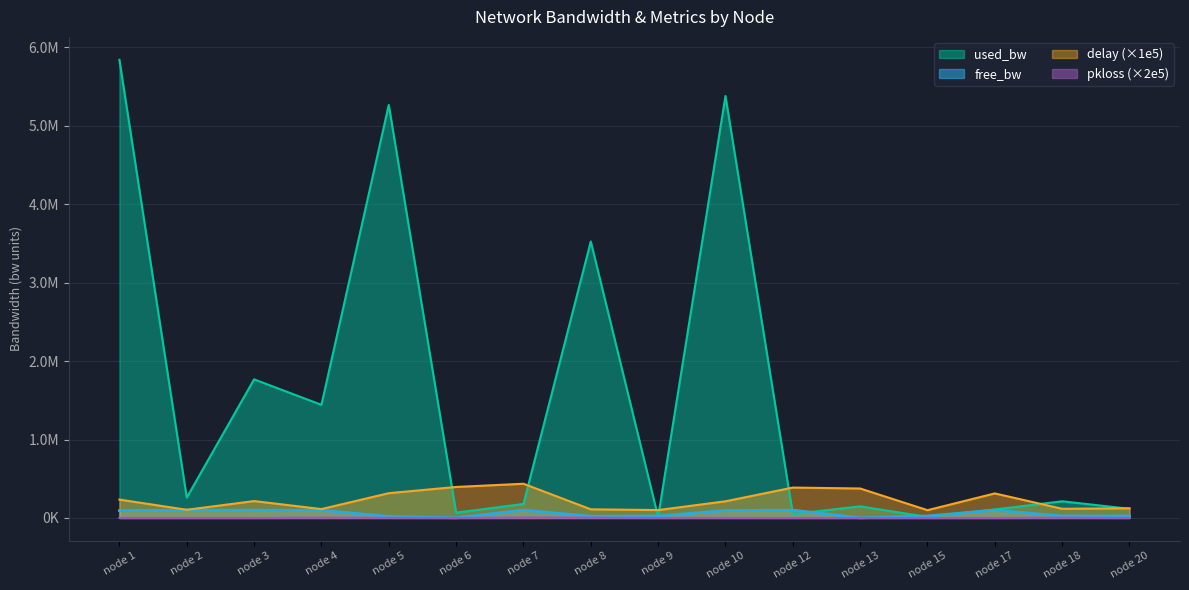

Reading left to right, transcribe all the data shown in this chart.

free_bw: 94158.4	99740.0	98232.7	98557.5	19733.7	1481.8	99821.0	21474.4	24987.9	94620.4	99949.7	1402.0	24986.7	99891.3	24787.6	24883.0
used_bw: 5840956.3	259464.9	1767177.8	1442060.2	5265449.9	68146.2	178404.9	3525045.0	12113.8	5378975.8	50258.5	148037.0	13256.0	108669.4	212399.9	116971.7
delay: 234186.6	104129.3	215435.0	113189.2	315976.1	395226.5	436174.9	110149.4	100600.7	212419.0	387322.9	375580.8	99051.0	312817.1	116896.6	123596.2
pkloss: 0.0	0.0	0.0	4006.4	1496.0	0.0	6389.8	4075.8	0.0	1444.8	0.0	0.0	0.0	0.0	3970.6	0.0